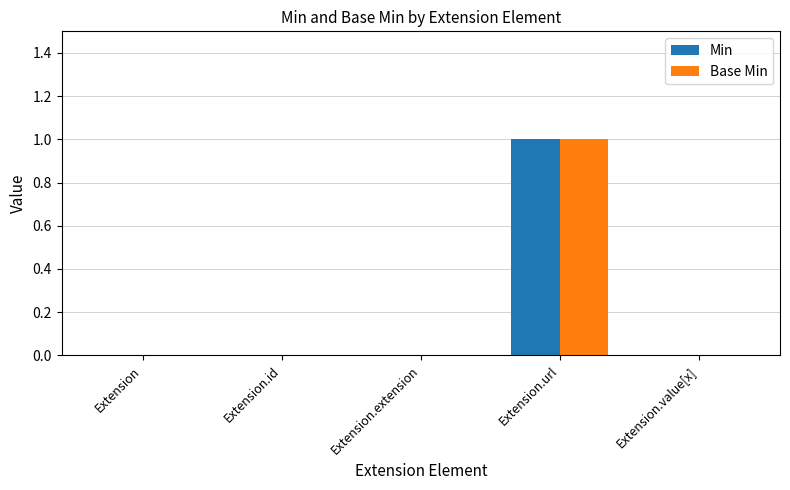

Count the number of categories in the chart.

5